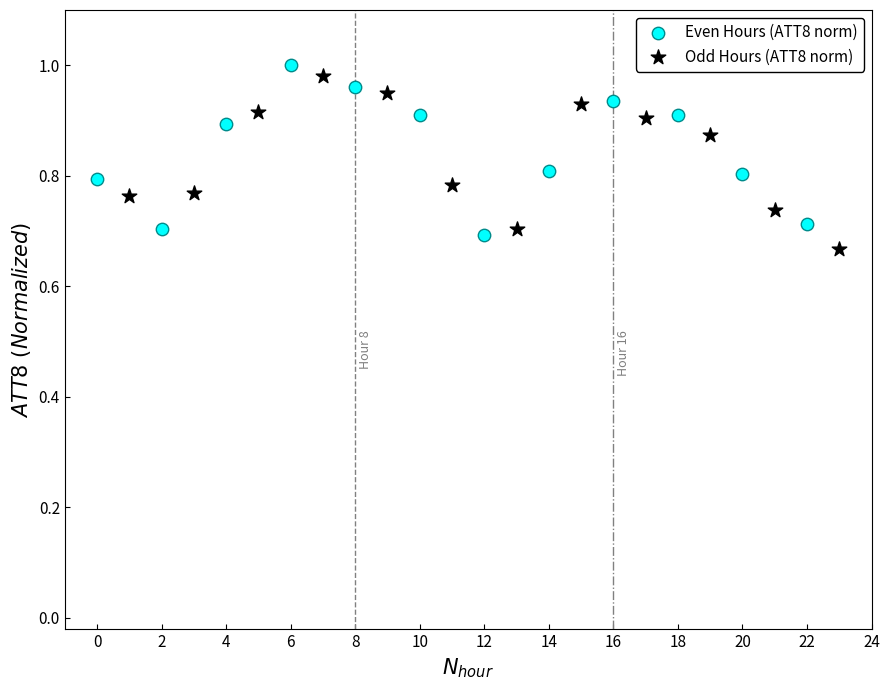

What are all the series names shown in the legend?

Even Hours (ATT8 norm), Odd Hours (ATT8 norm)